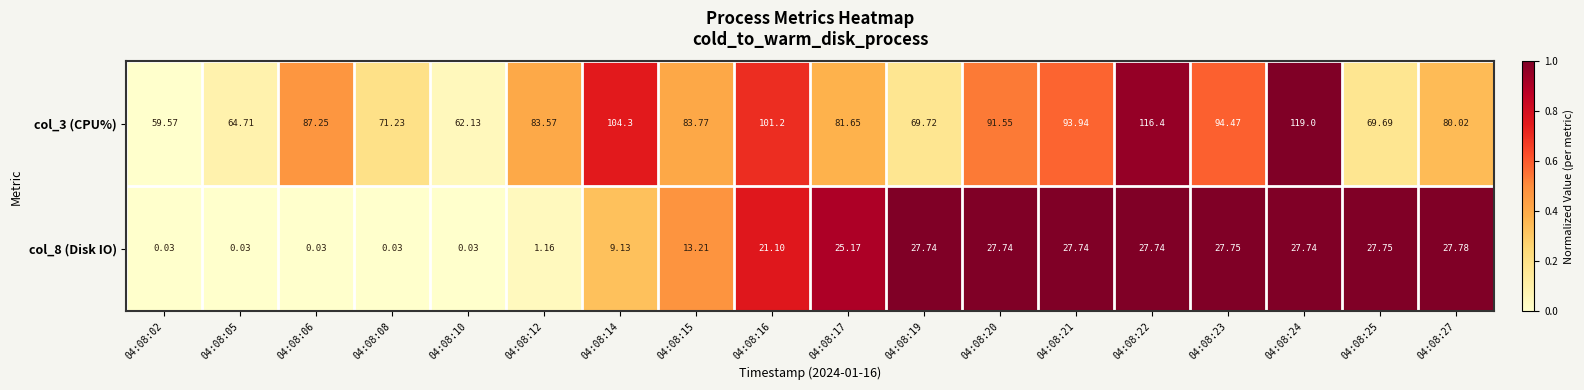

Is the value of col_8 (Disk IO) at 04:08:12 greater than the value of col_3 (CPU%) at 04:08:14?

No